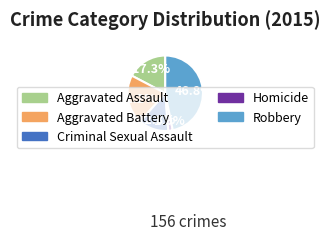

What percentage do Aggravated Assault and Aggravated Battery together represent?

38.5%